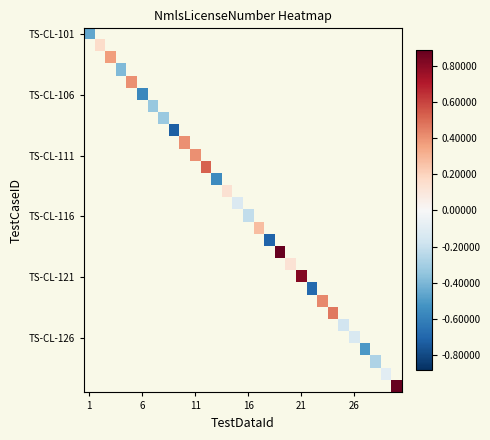

What is the minimum value shown in the chart?

-0.7